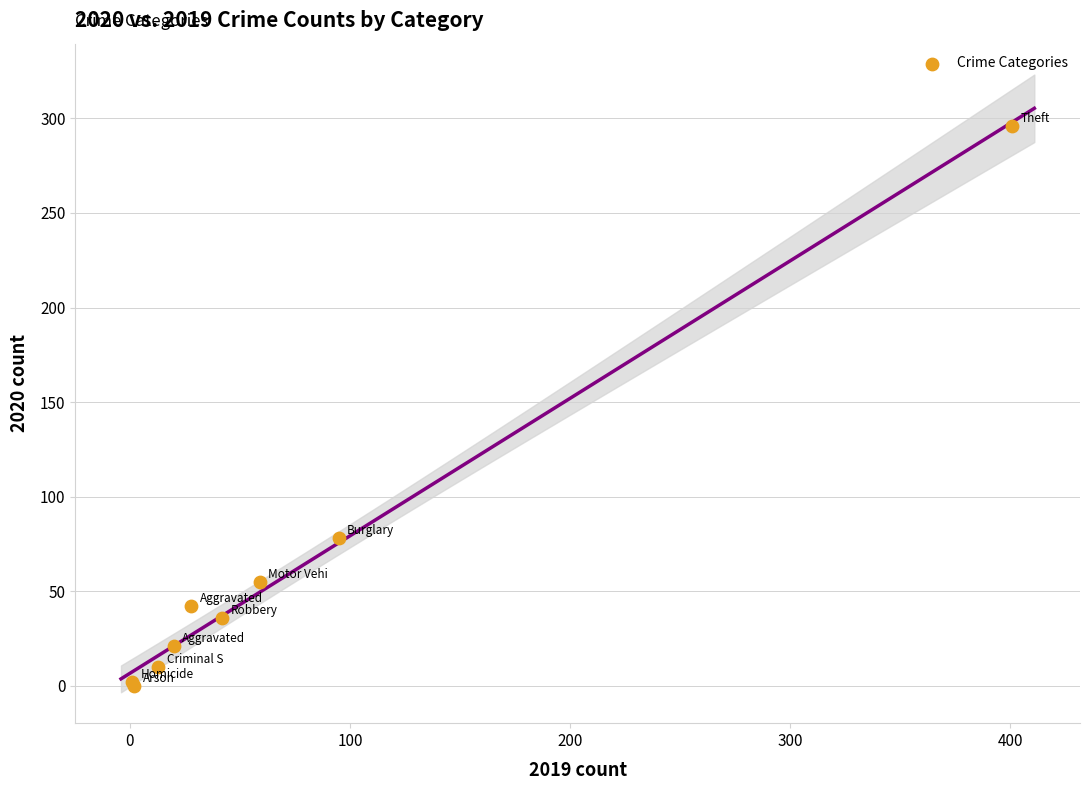

What Y value in the scatter plot is closest to 148?

78